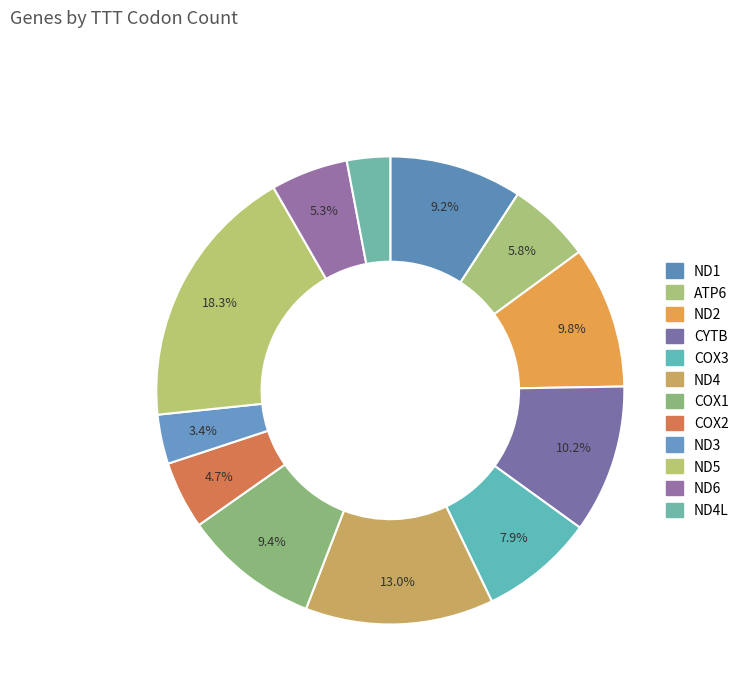

Does any single category account for the majority?

No